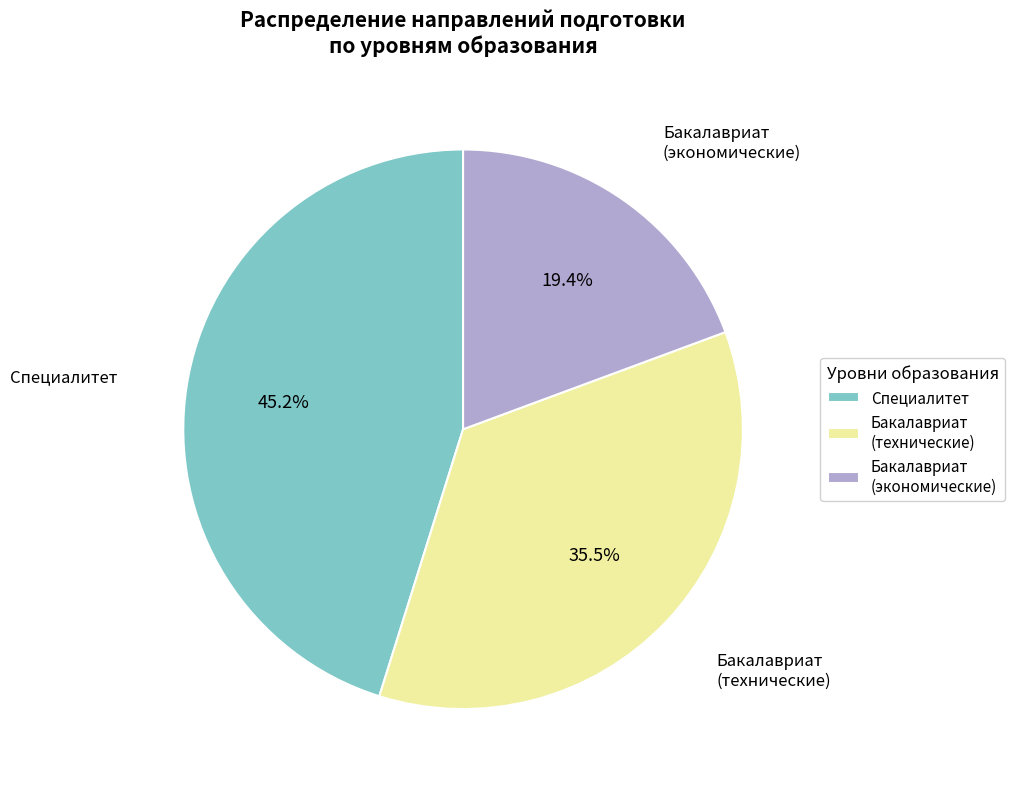

Rank the categories by value from lowest to highest.

Бакалавриат (экономические), Бакалавриат (технические), Специалитет